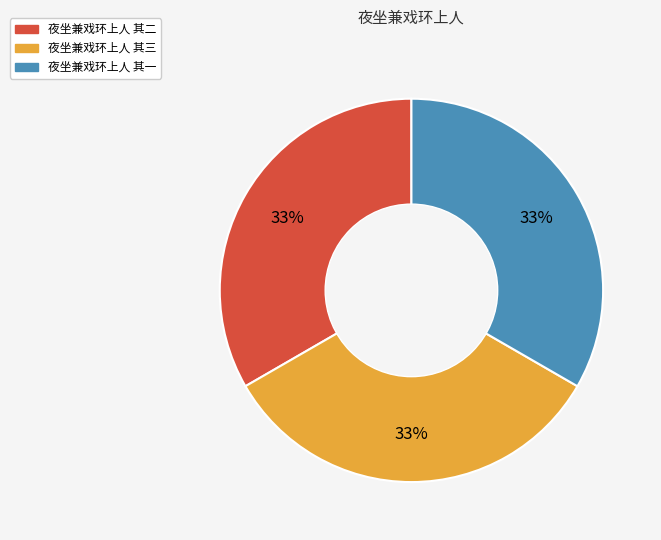

What is the ratio of the value at 夜坐兼戏环上人 其三 to the value at 夜坐兼戏环上人 其一?

1.0